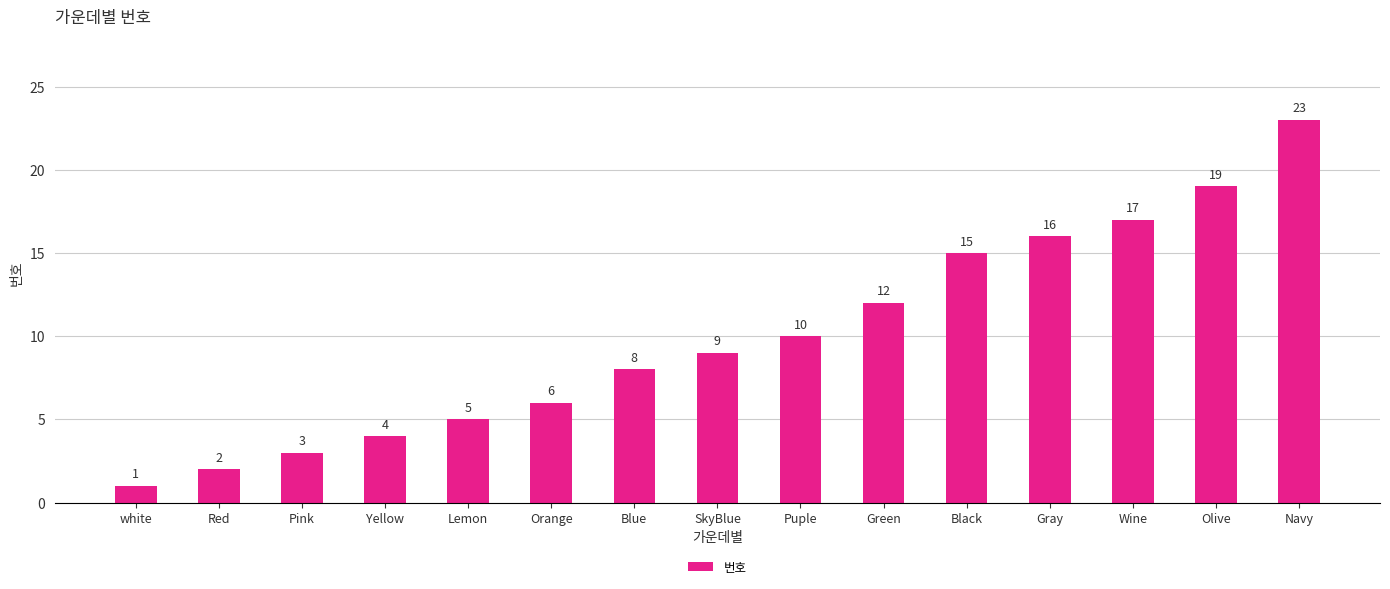

What is the change in value from Lemon to Wine?

+12